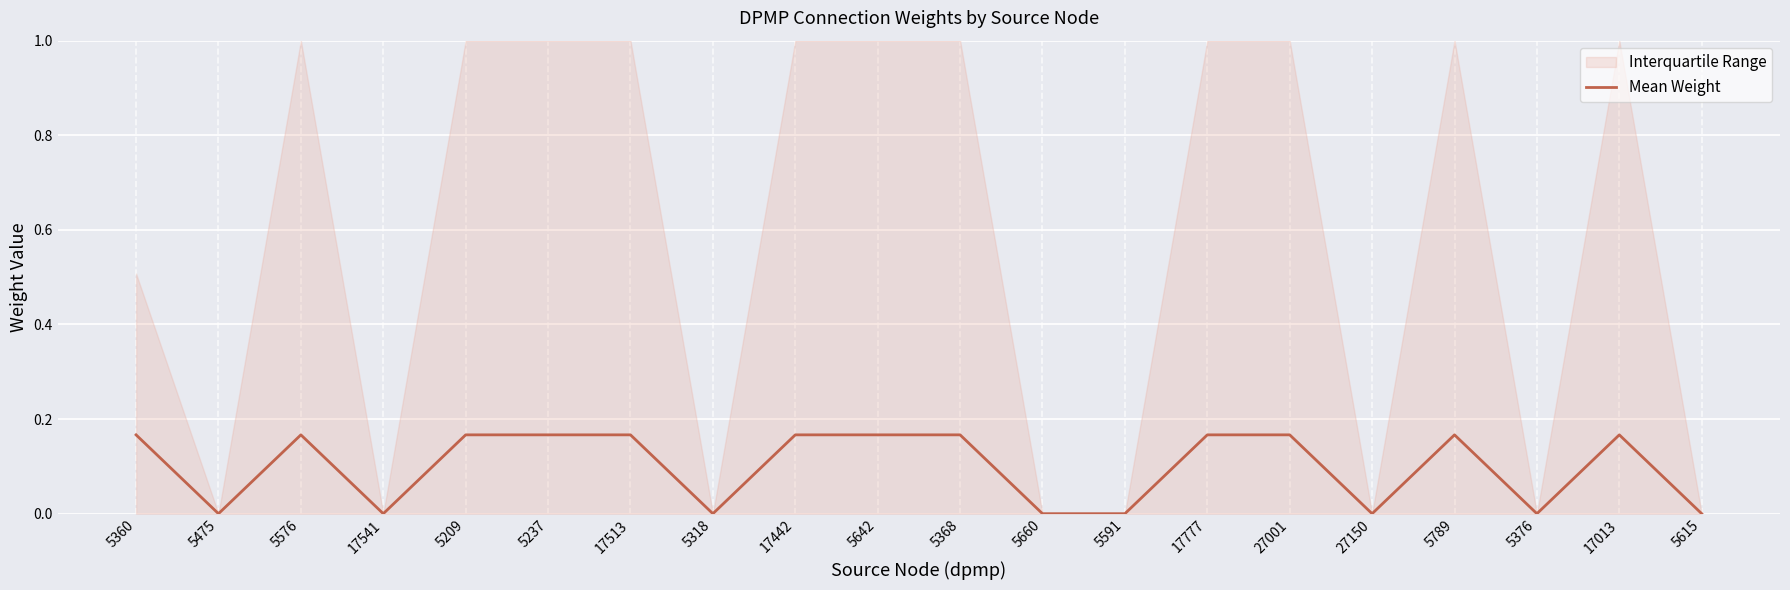

What is the maximum value shown in the chart?

0.2